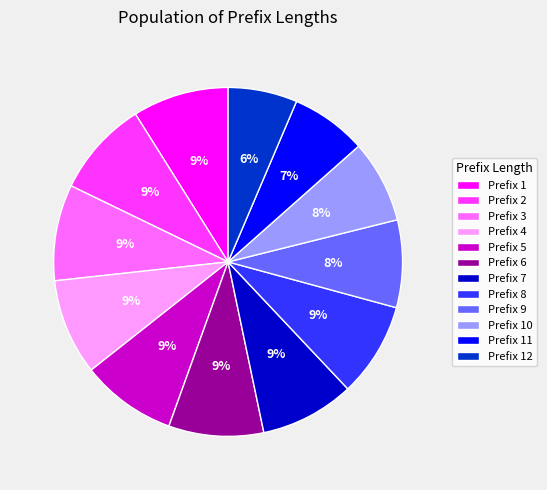

Is there any slice that represents more than half of the pie?

No